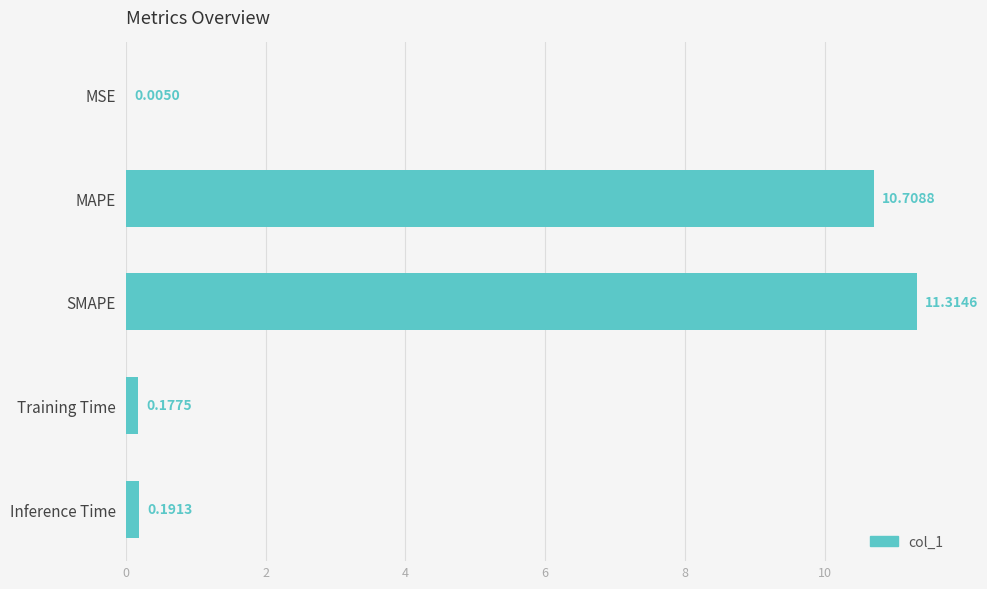

What is the greatest value displayed?

11.3